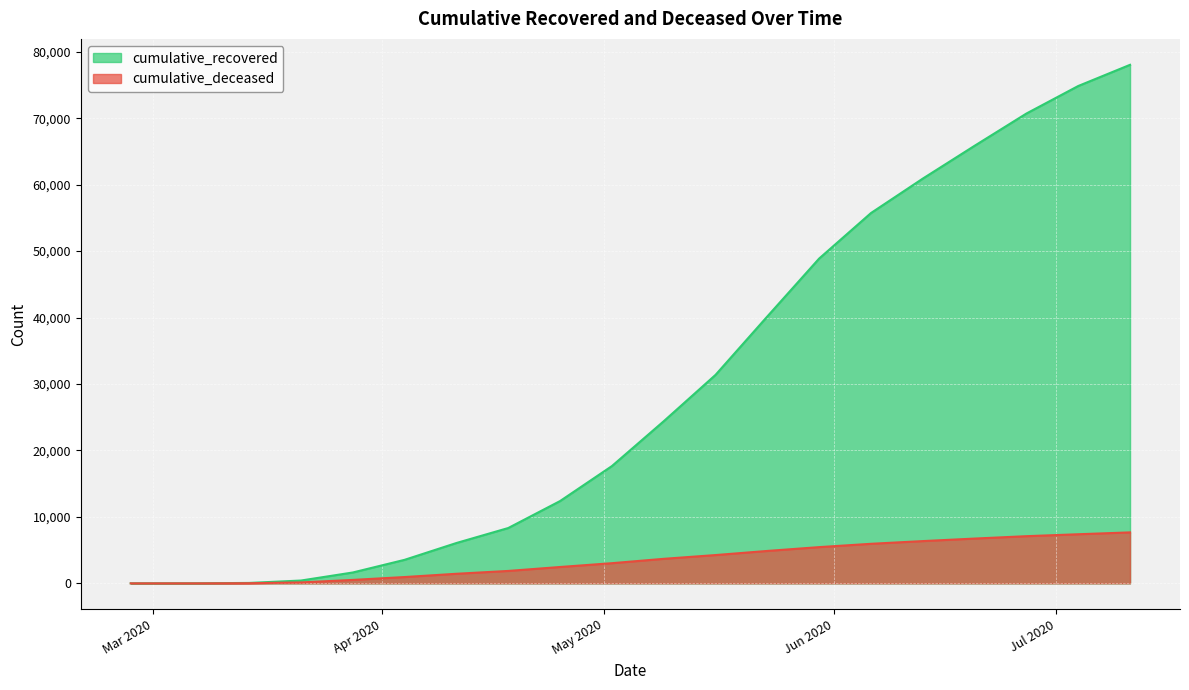

Count the number of data series in this chart.

2